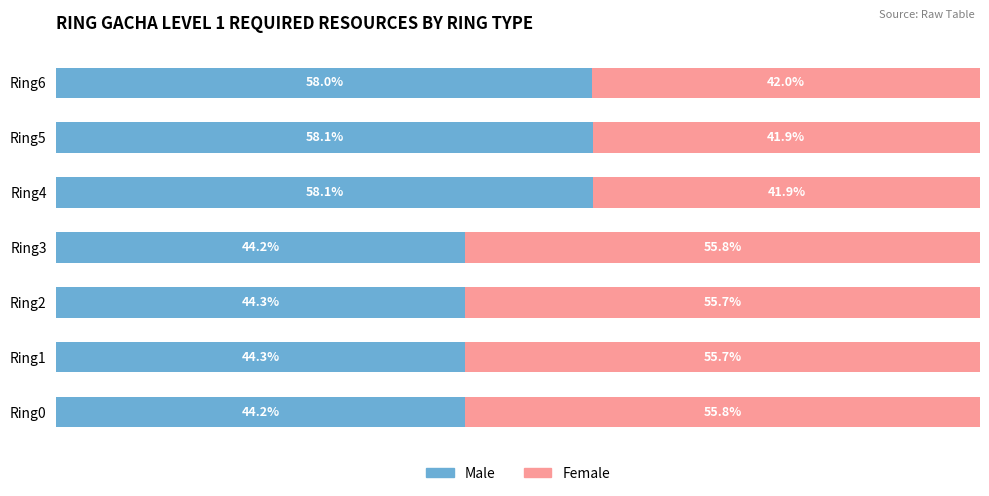

What is the maximum value for Male?

58.1